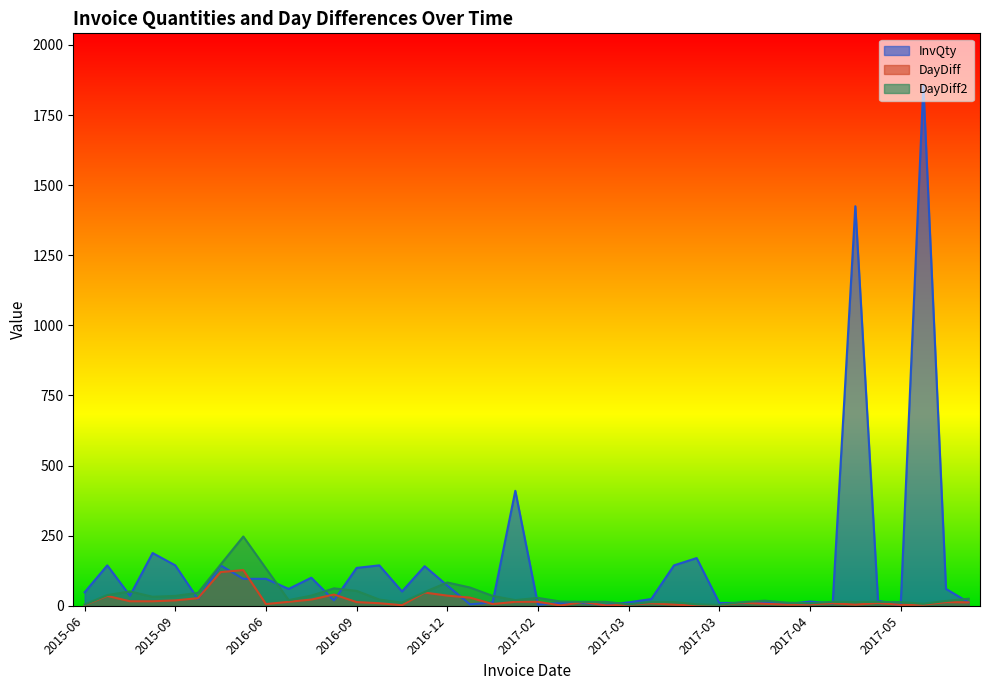

Rank the series at 2016-11 from highest to lowest value.

InvQty, DayDiff2, DayDiff